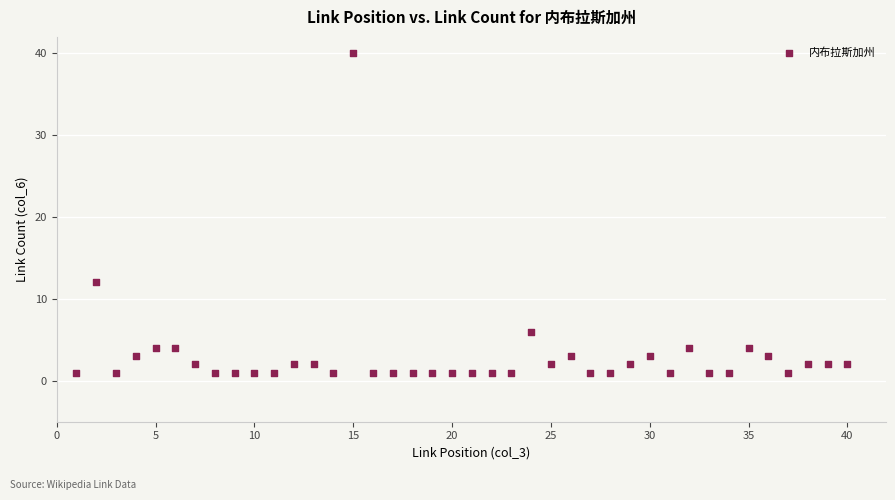

What is the range of Y values (max minus min)?

39